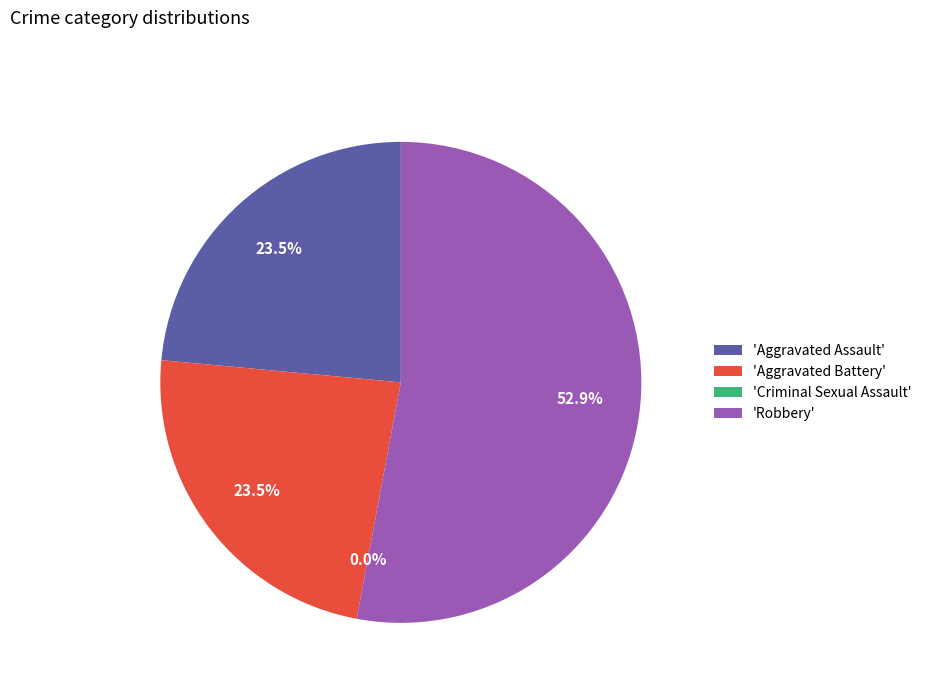

Approximately how many times larger is the value at Aggravated Assault compared to Robbery?

0.4